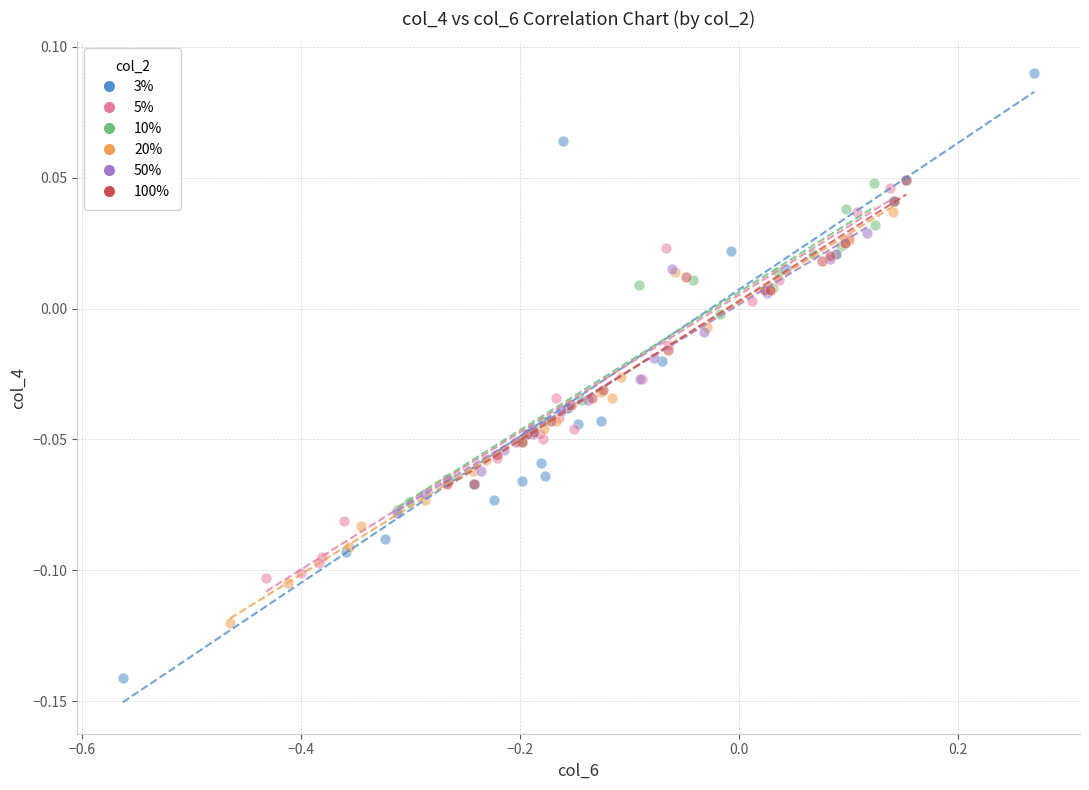

What are all the series names shown in the legend?

3%, 5%, 10%, 20%, 50%, 100%